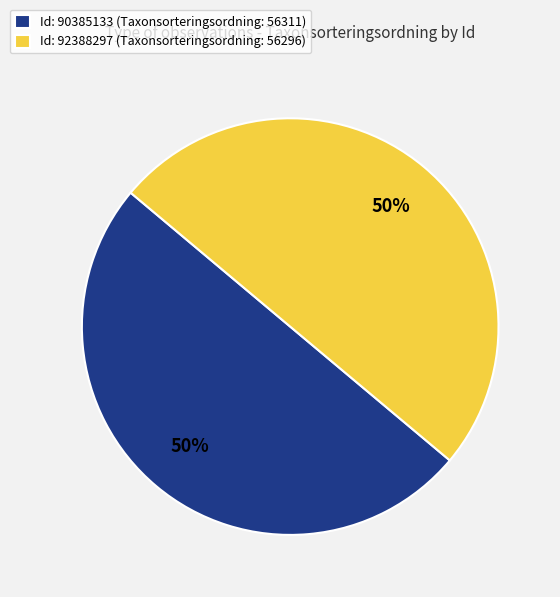

Is the sum of Id: 92388297 (Taxonsorteringsordning: 56296) and Id: 90385133 (Taxonsorteringsordning: 56311) greater than half?

Yes